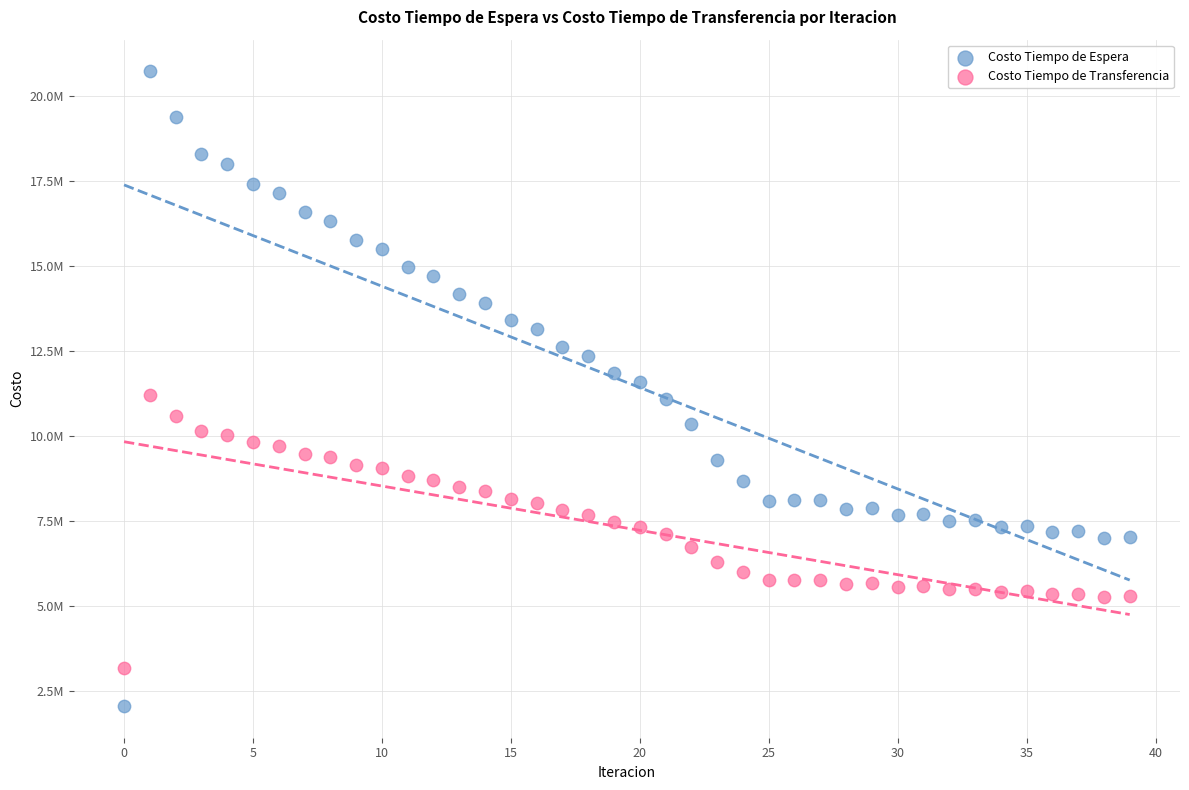

What are all the series names shown in the legend?

Costo Tiempo de Espera, Costo Tiempo de Transferencia